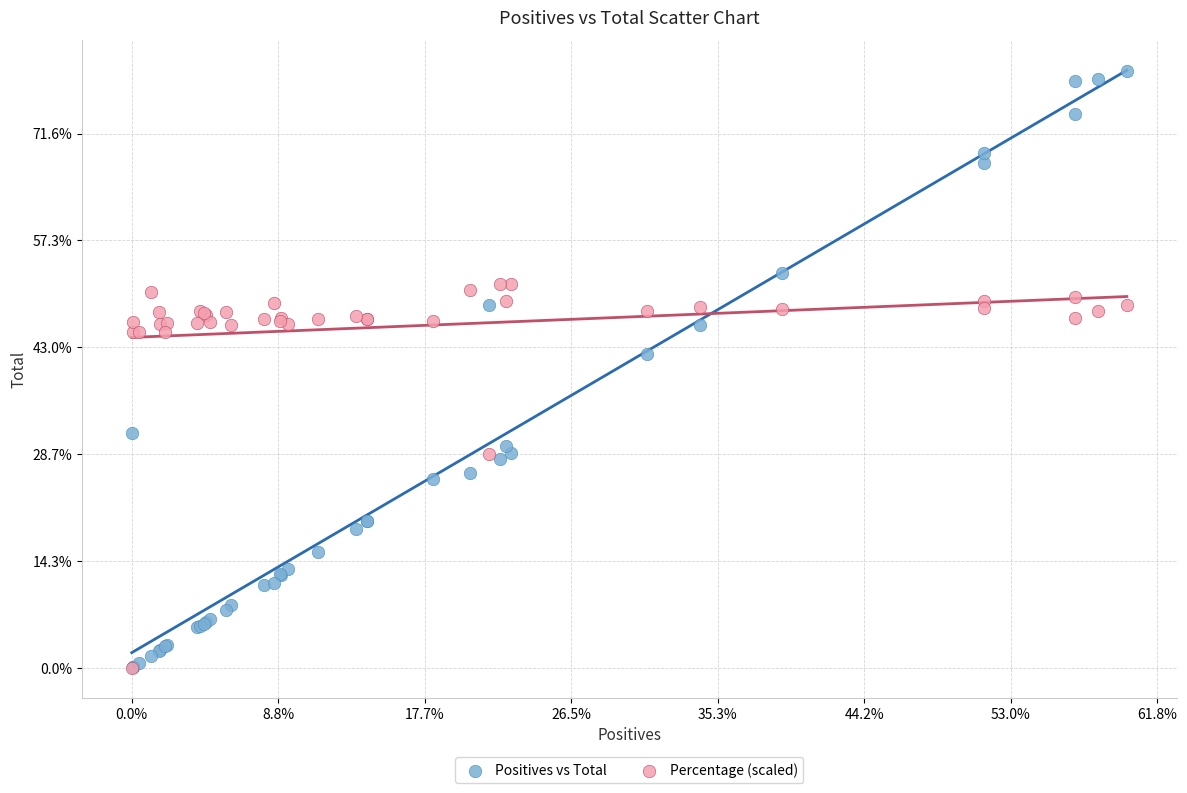

What are all the series names shown in the legend?

Positives vs Total, Percentage (scaled)